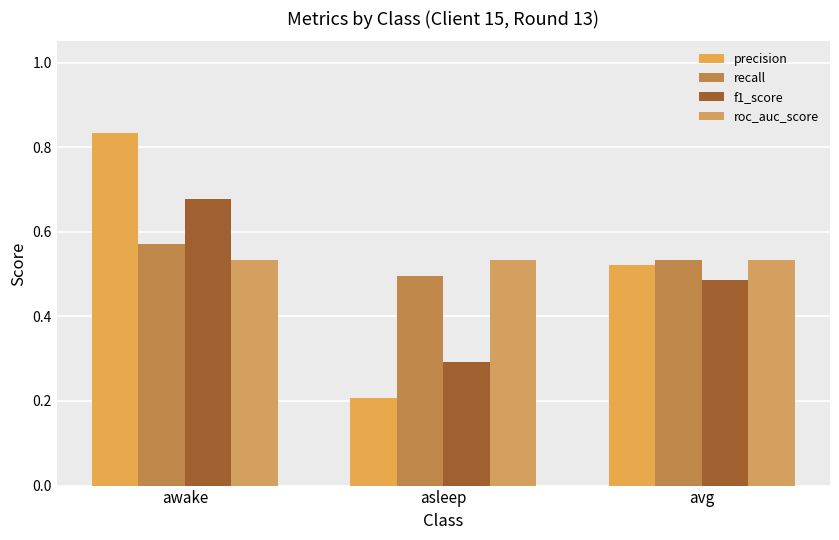

Which series has the widest spread of values?

precision